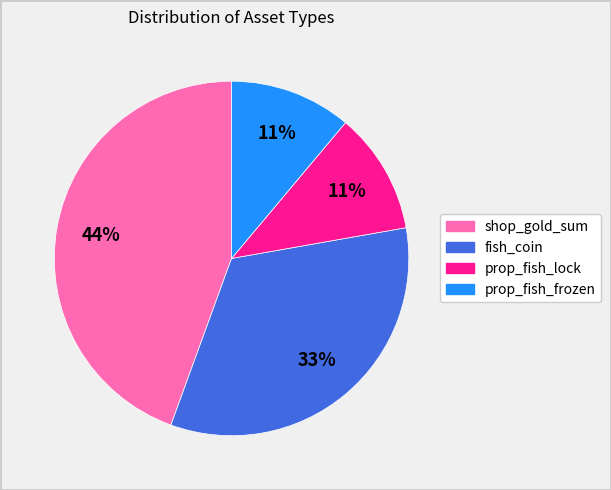

Is it true that prop_fish_lock is 11% of the pie?

True